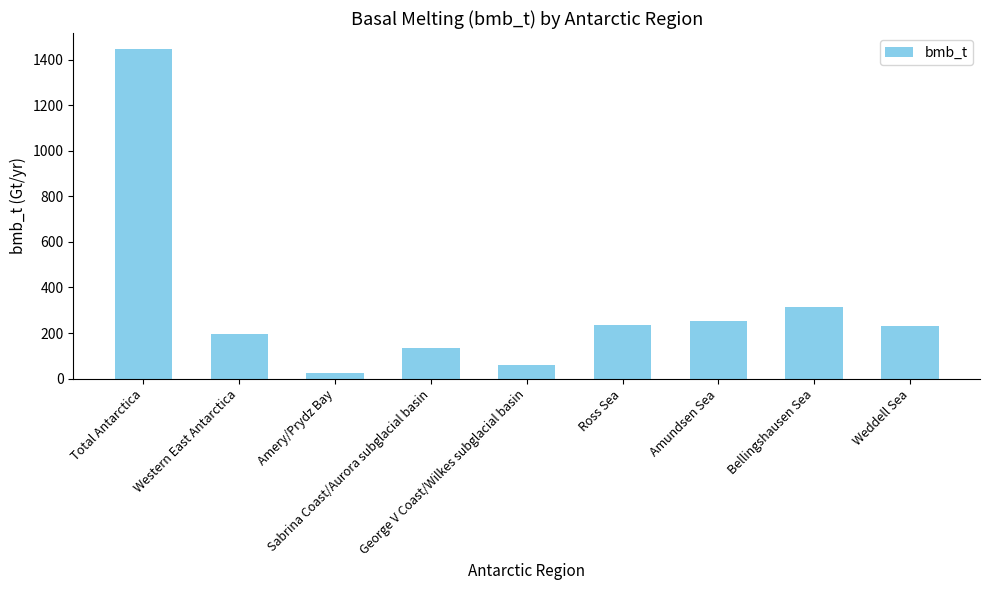

What is the difference between the values at Weddell Sea and Bellingshausen Sea?

82.2